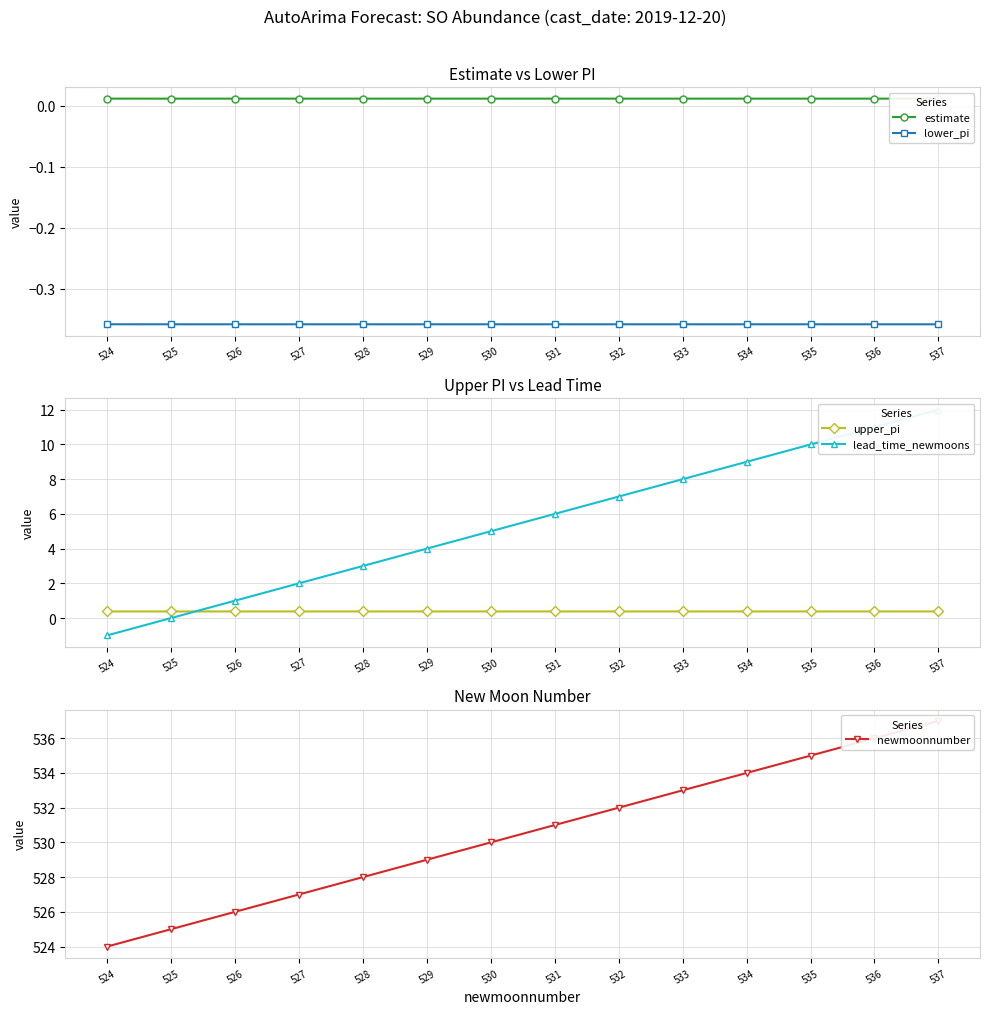

What is the average value of the lower_pi series?

-0.4